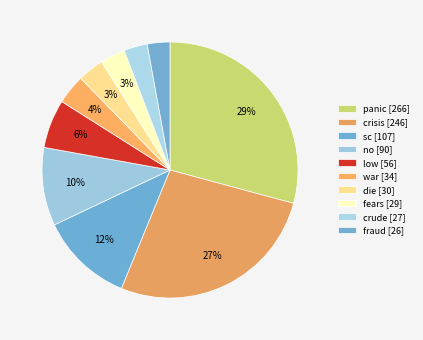

The fraud slice represents 3% of the pie. True or false?

True